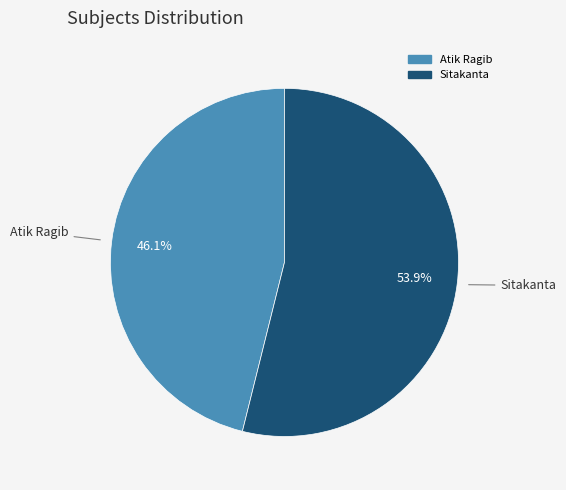

What is the majority slice?

Sitakanta